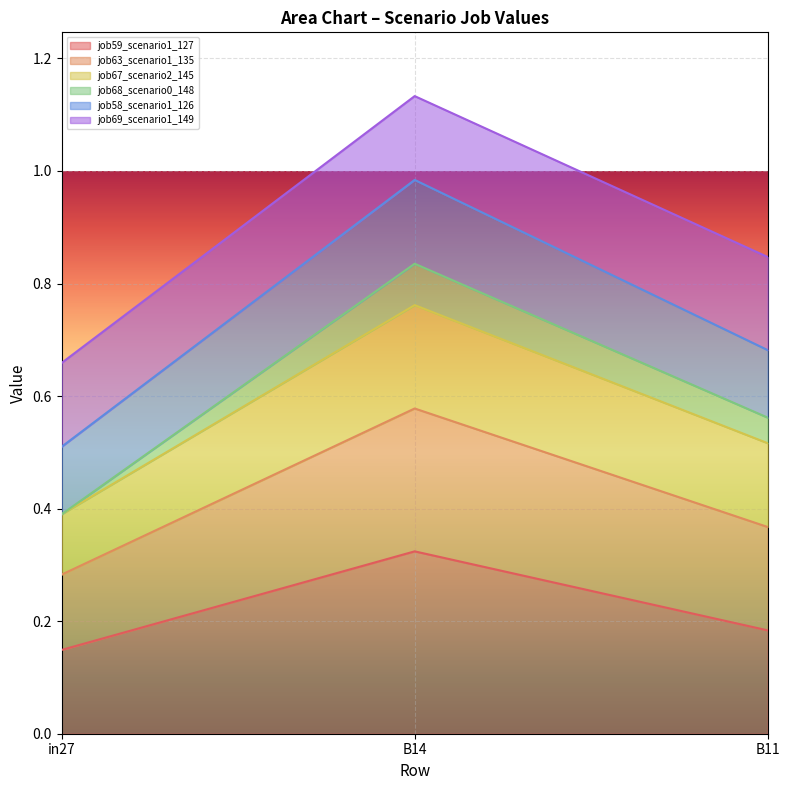

How many categories are shown in the chart?

3